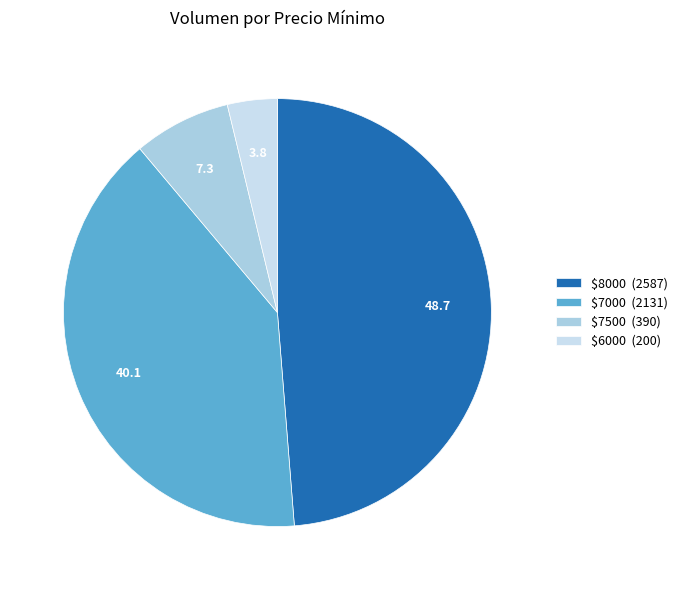

Which slice is the smallest?

$6000 (200)